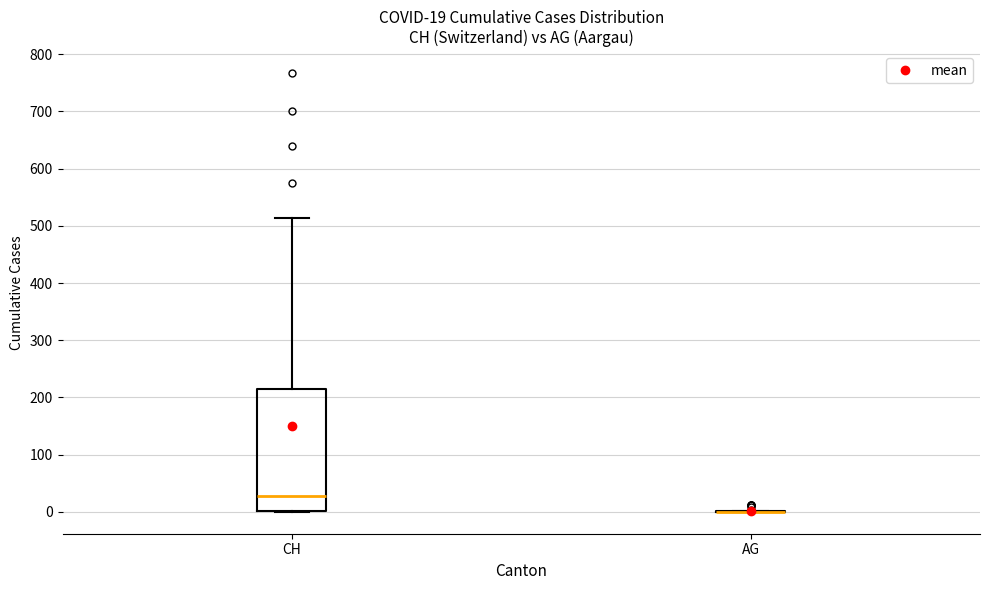

Which box is the tallest, from its lower edge to its upper edge?

CH